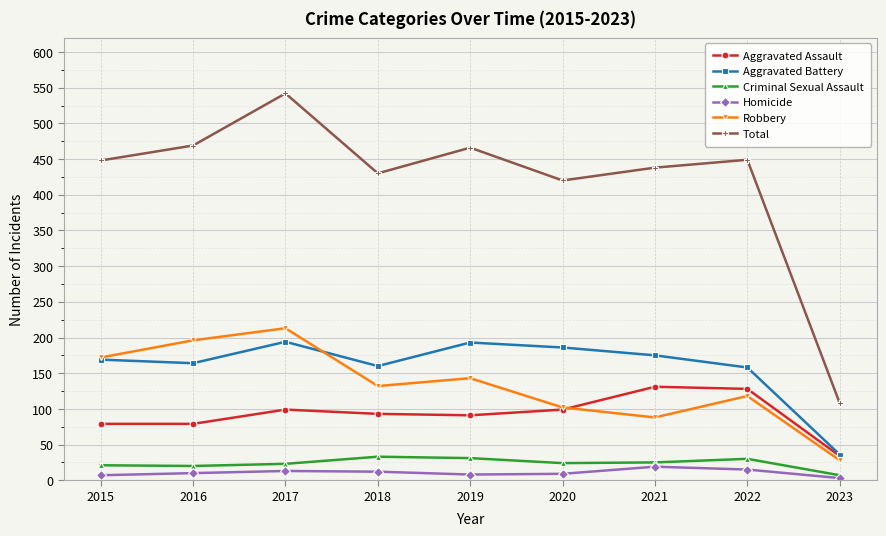

Is the value of Aggravated Assault at 2019 greater than the value of Total at 2021?

No